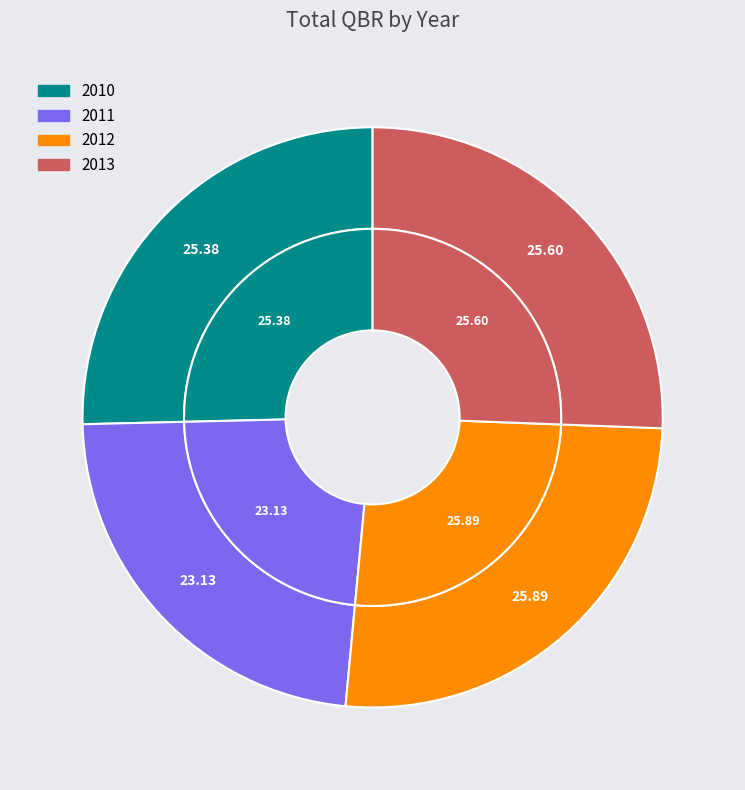

What percentage is the 2010 slice, to the nearest percent?

25%